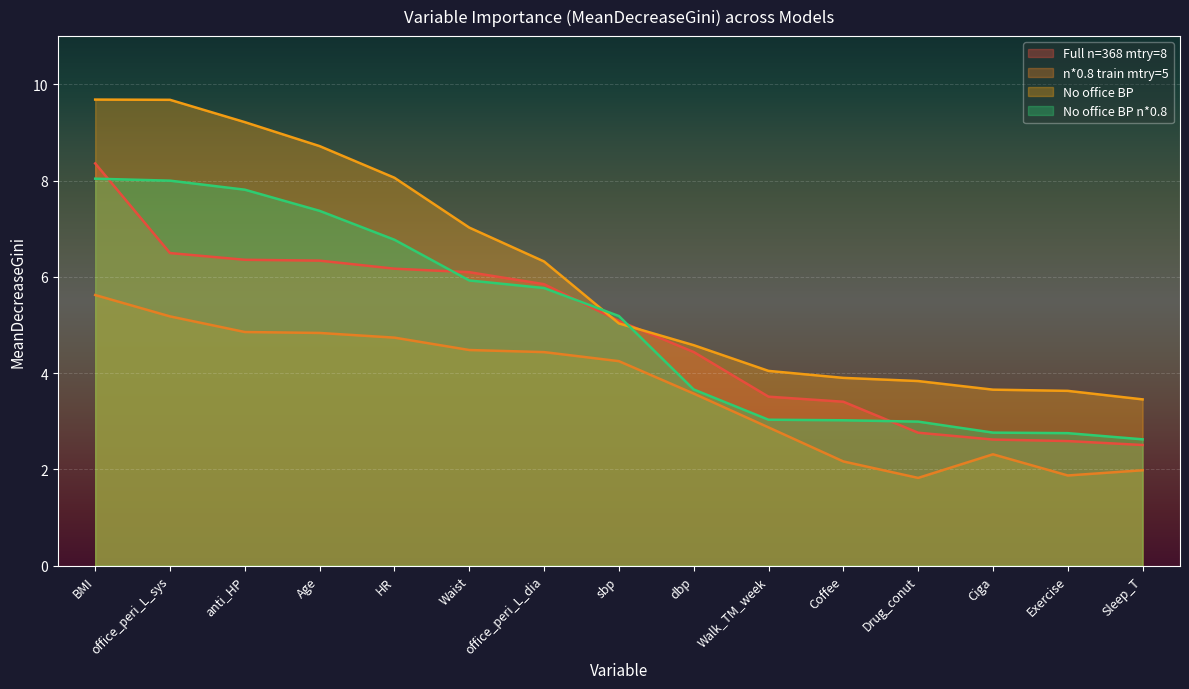

How many lines are shown in the chart?

4